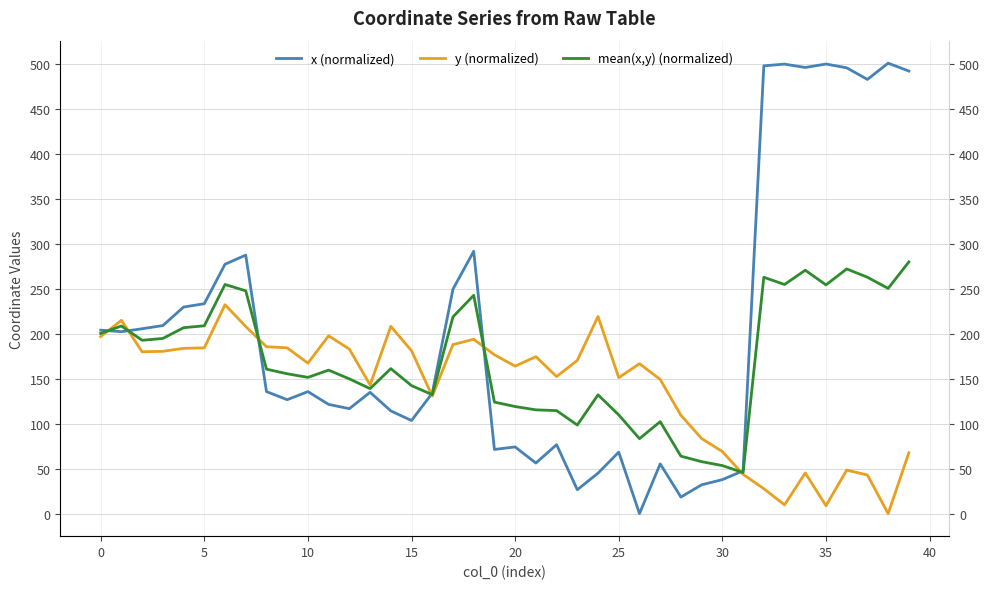

How many lines are shown in the chart?

3